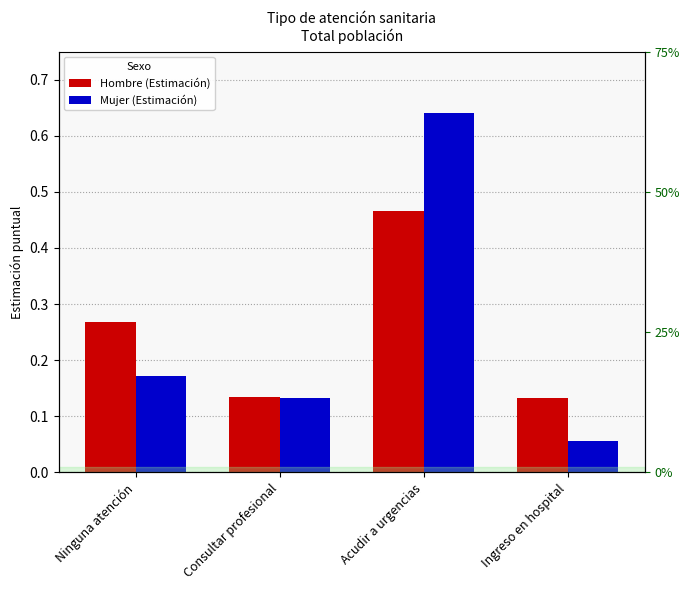

How many distinct data groups are displayed?

2